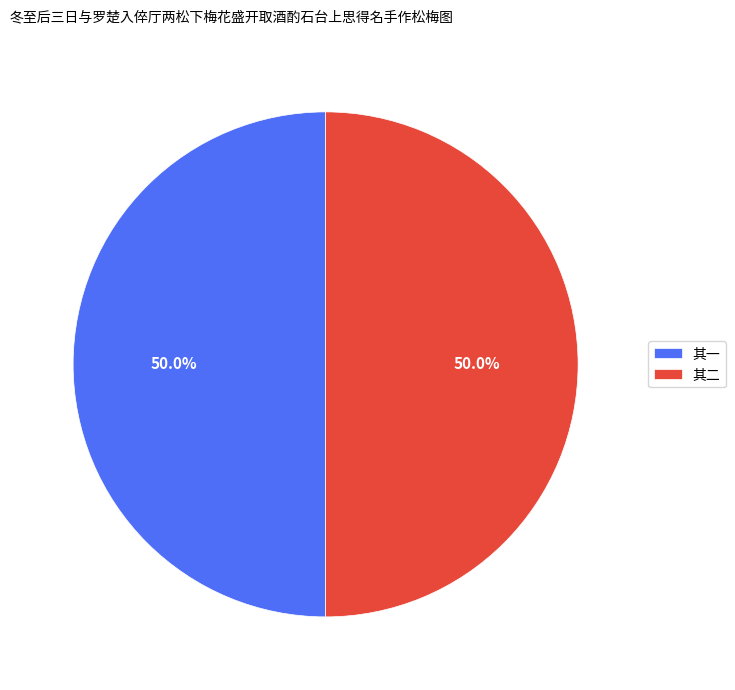

What portion of the pie excludes 其一?

50.0%